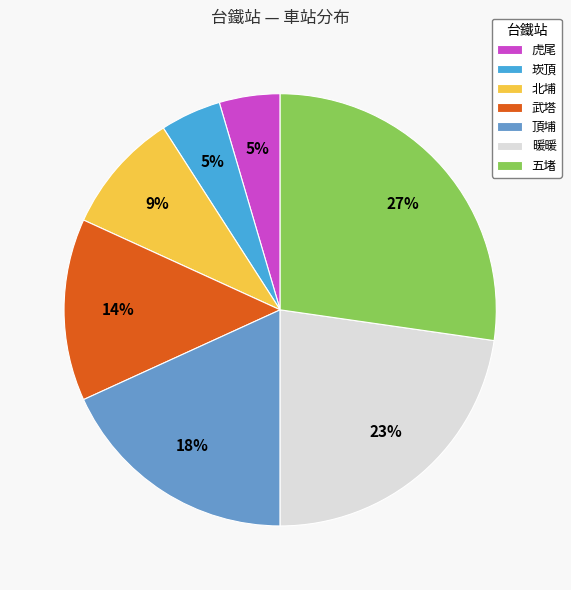

Do 北埔 and 五堵 together represent more than half of the pie?

No